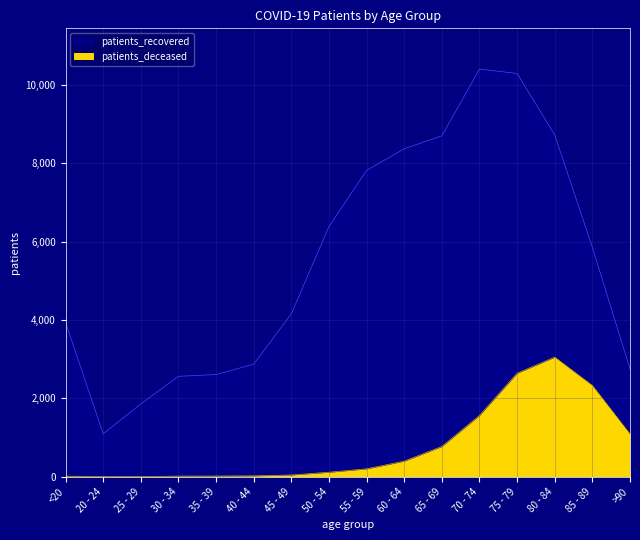

What is the minimum value shown in the chart?

3